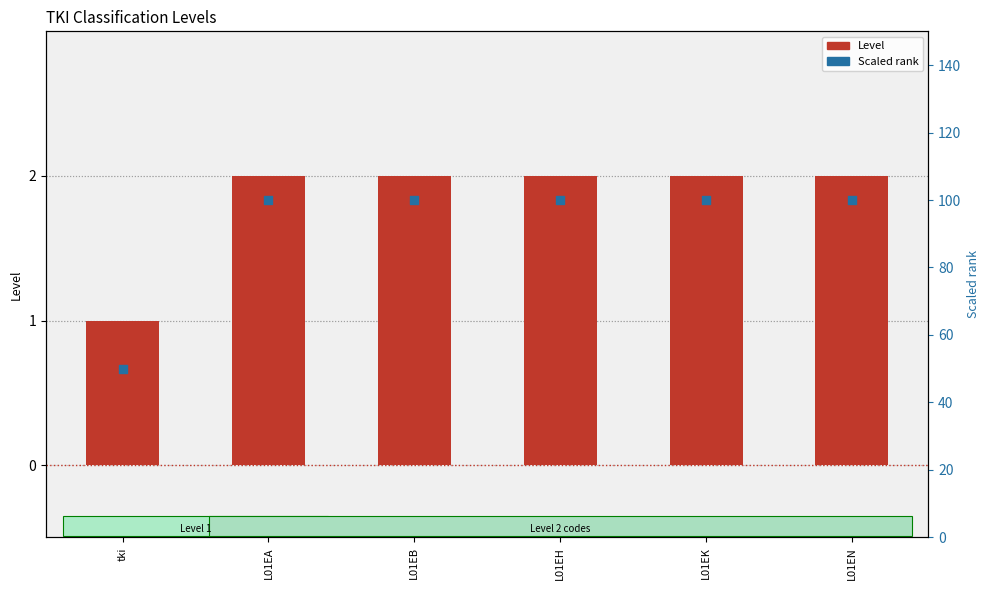

Which series has the widest spread of Y values?

Scaled rank